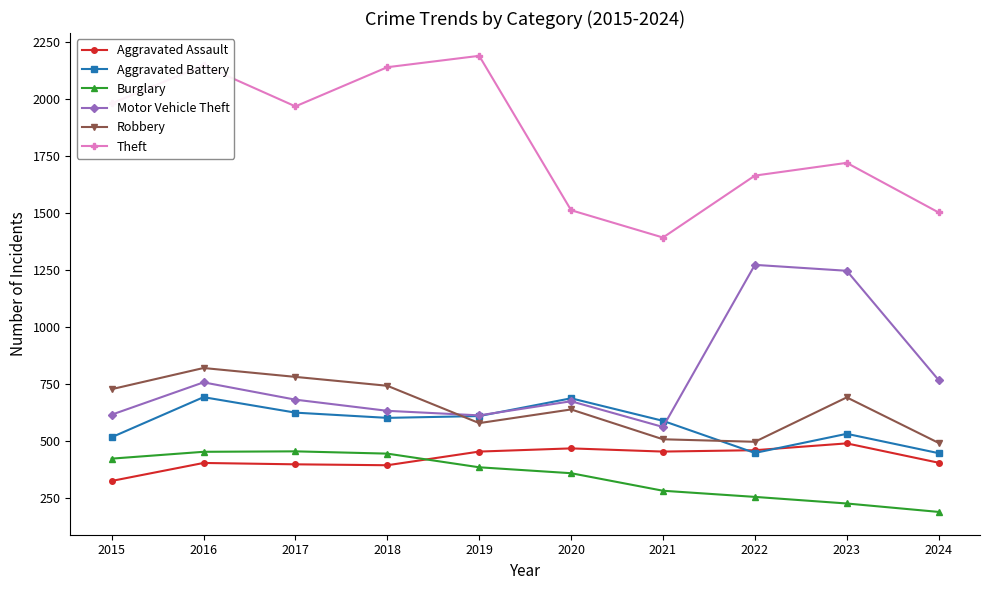

What is the sum of all Theft values?

18217